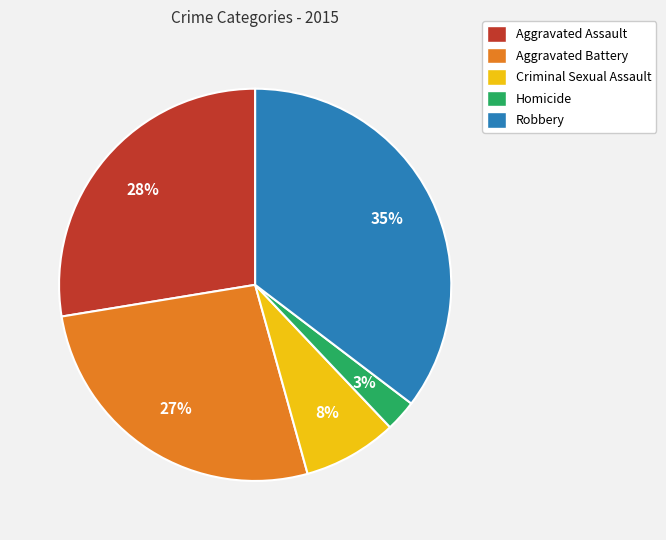

How many slices are in this pie chart?

5